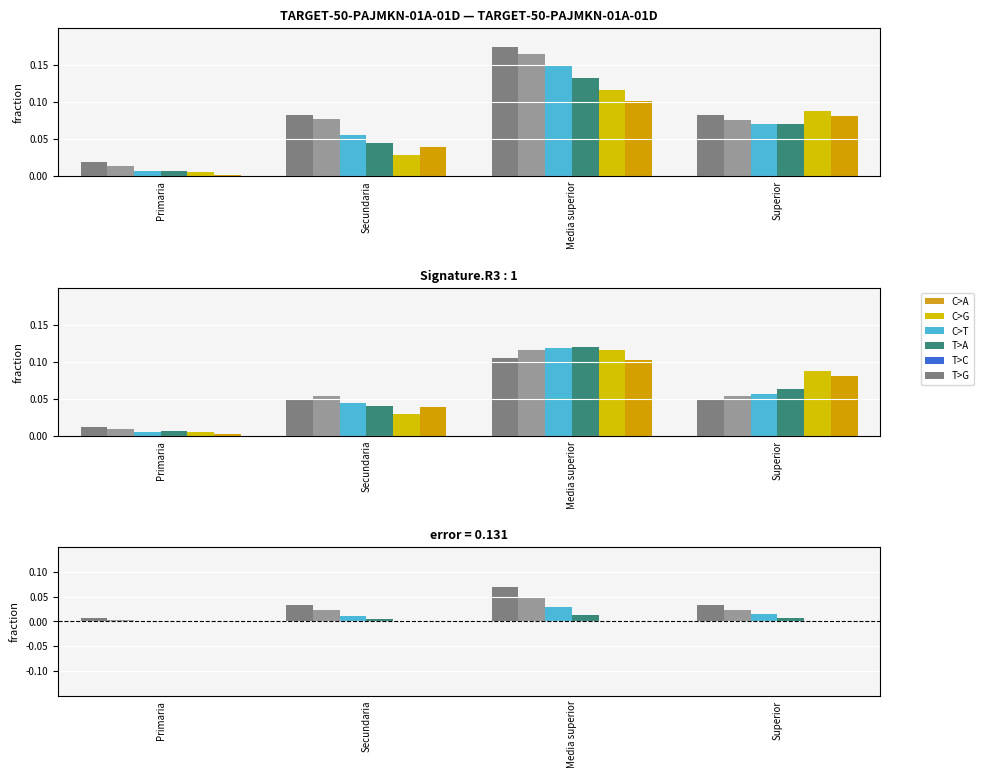

What is the total value across all series at Superior?

0.1